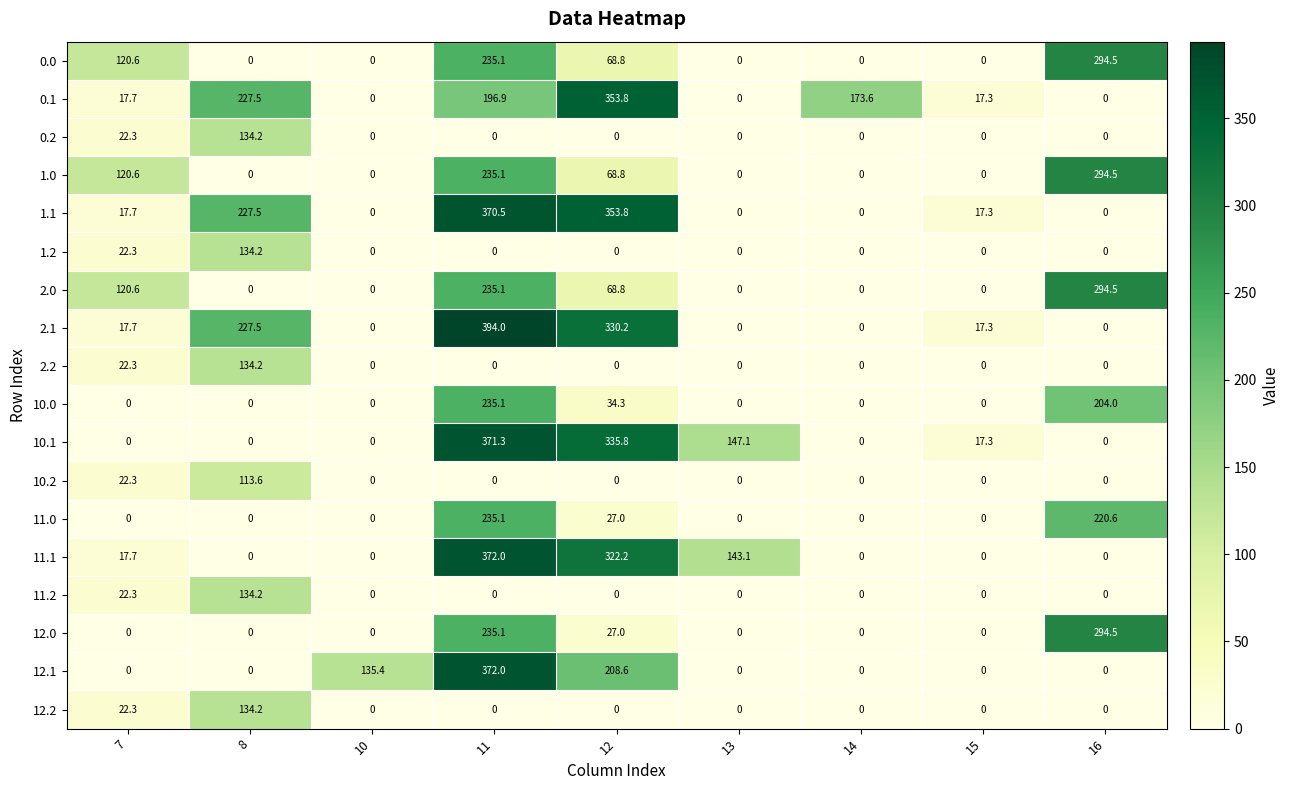

At which category does the chart reach its peak across all series?

11